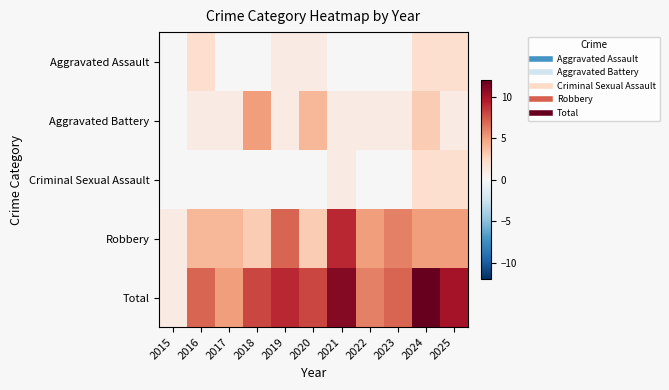

Which label corresponds to the largest value in the chart?

2024